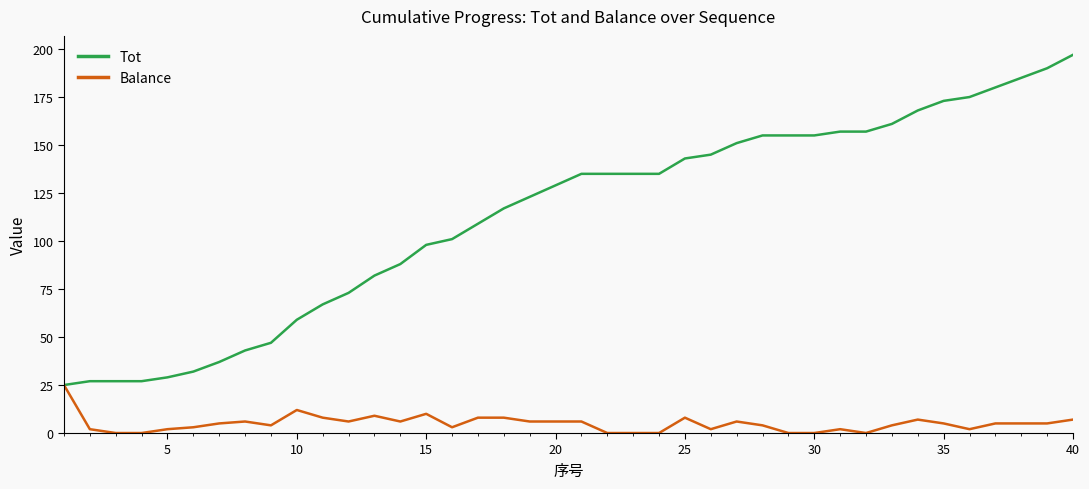

What is the minimum value for Tot?

25